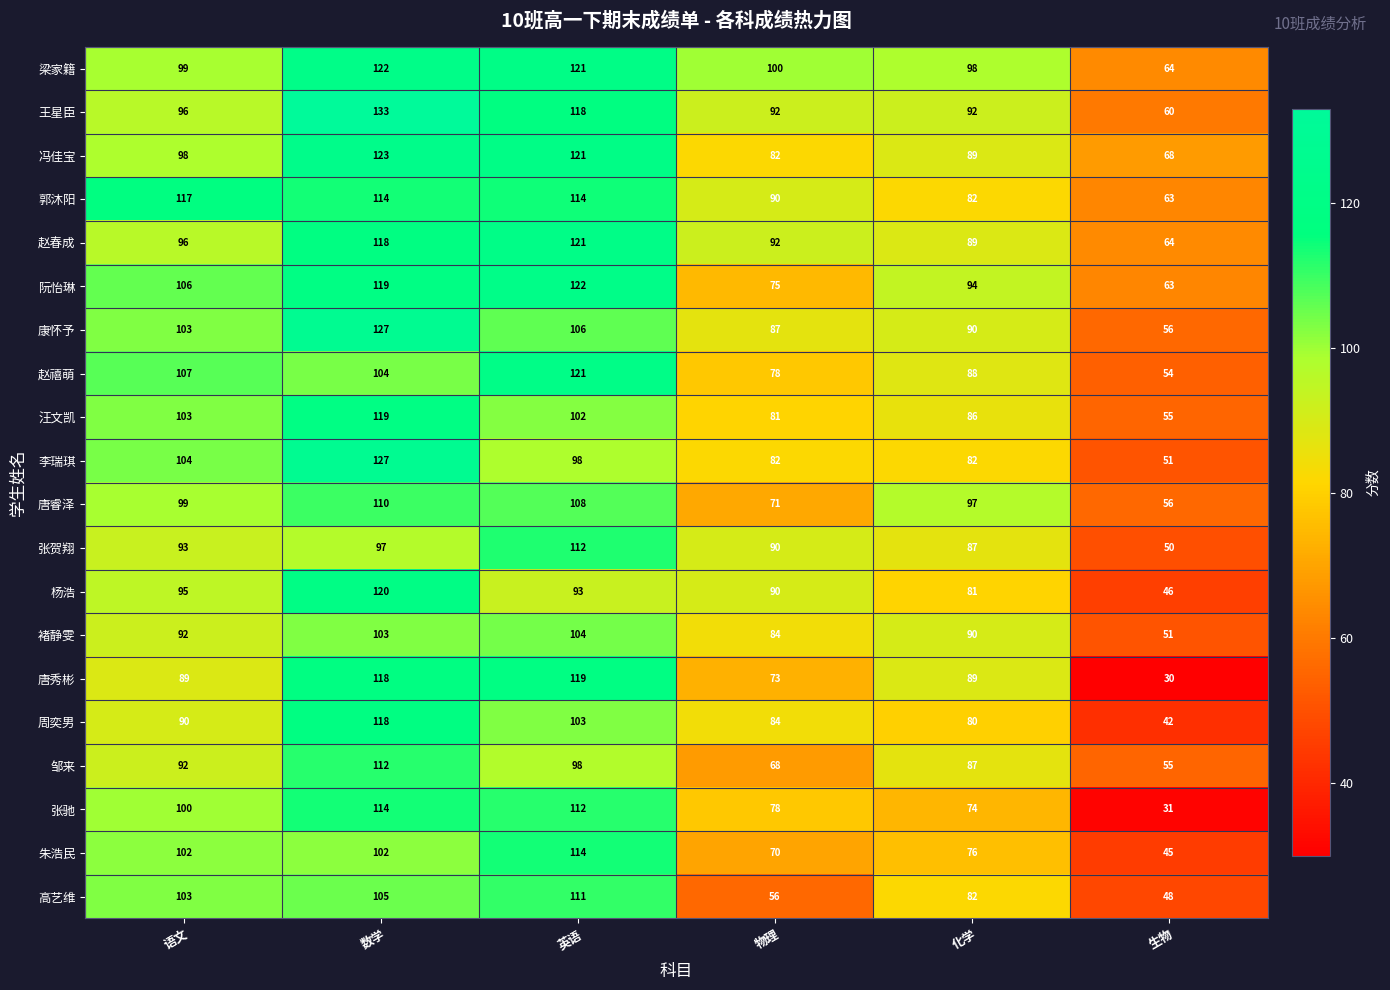

At which label is 汪文凯 closest to 87?

化学